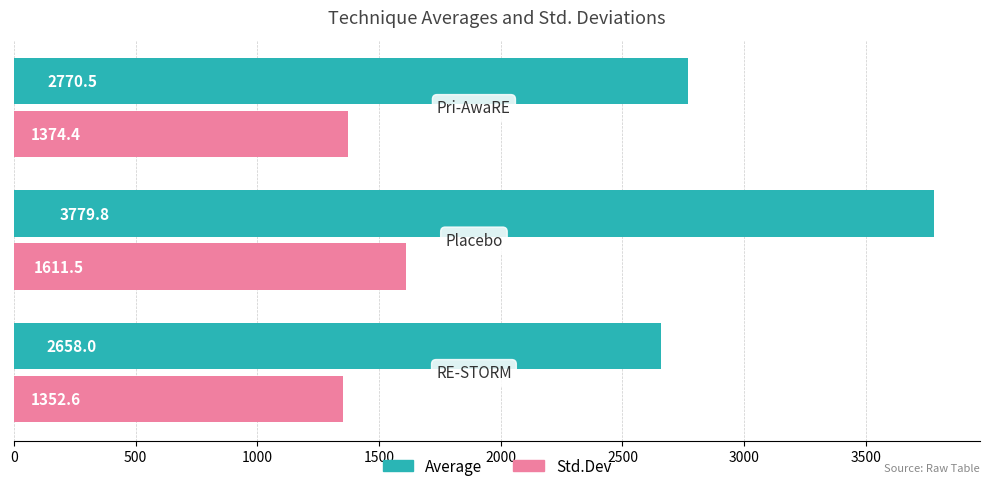

Which series has the largest total across all categories?

Average